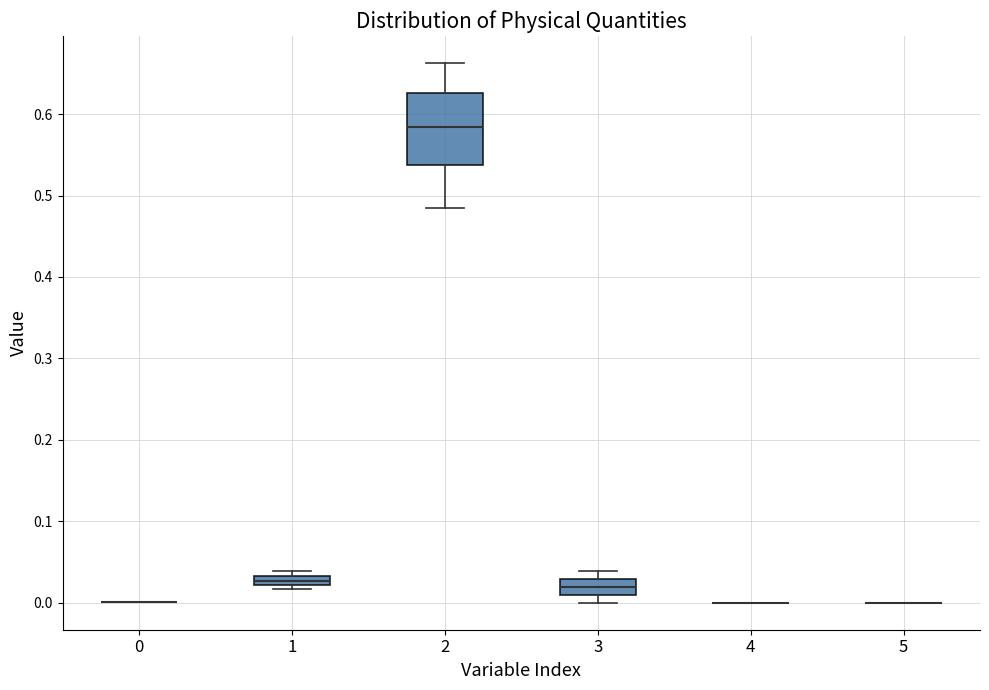

Which box is the tallest, from its lower edge to its upper edge?

2